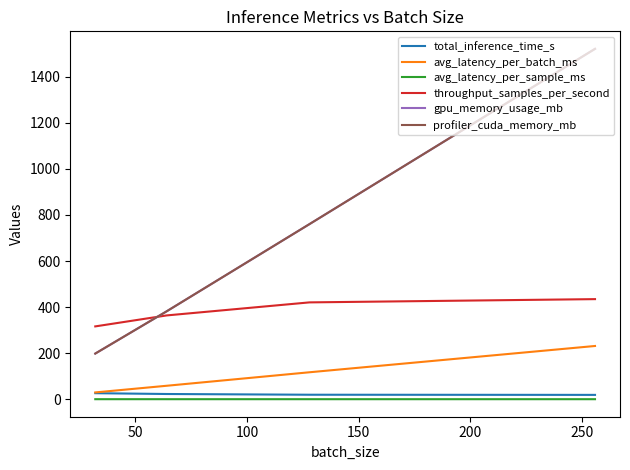

What is the highest value of the total_inference_time_s series?

27.0